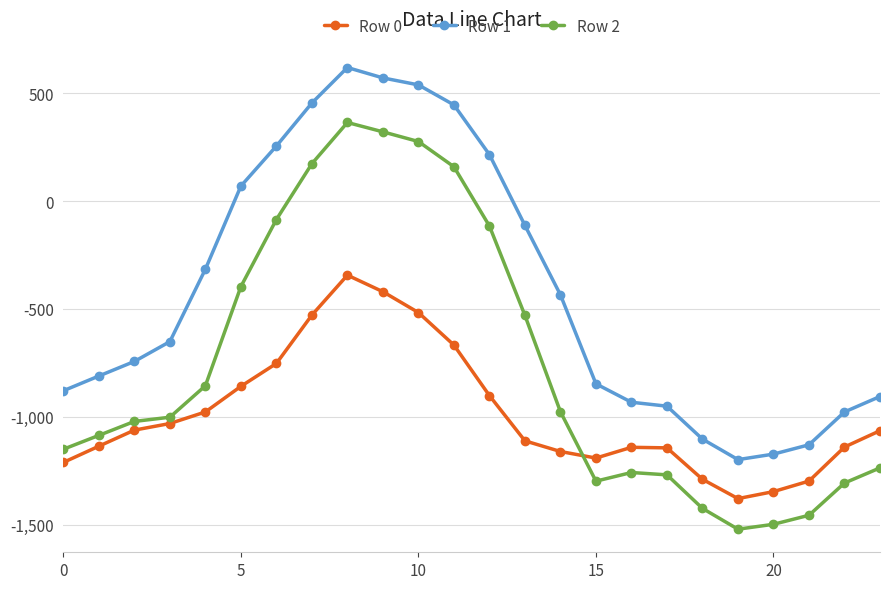

Does the chart display data point markers on the line(s)?

Yes